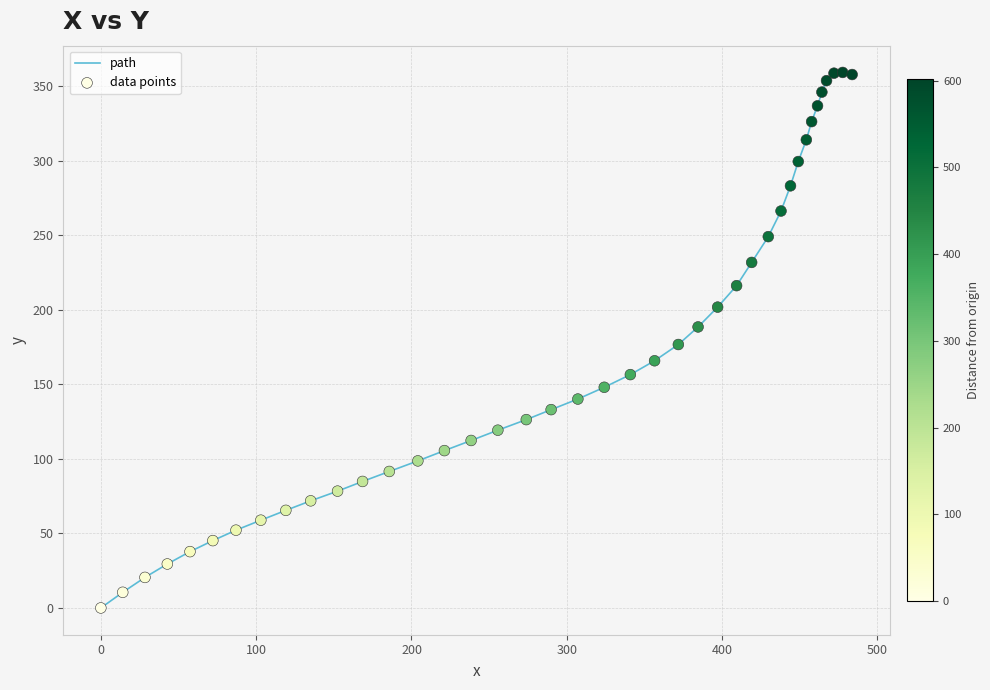

What is the greatest value displayed?

359.4